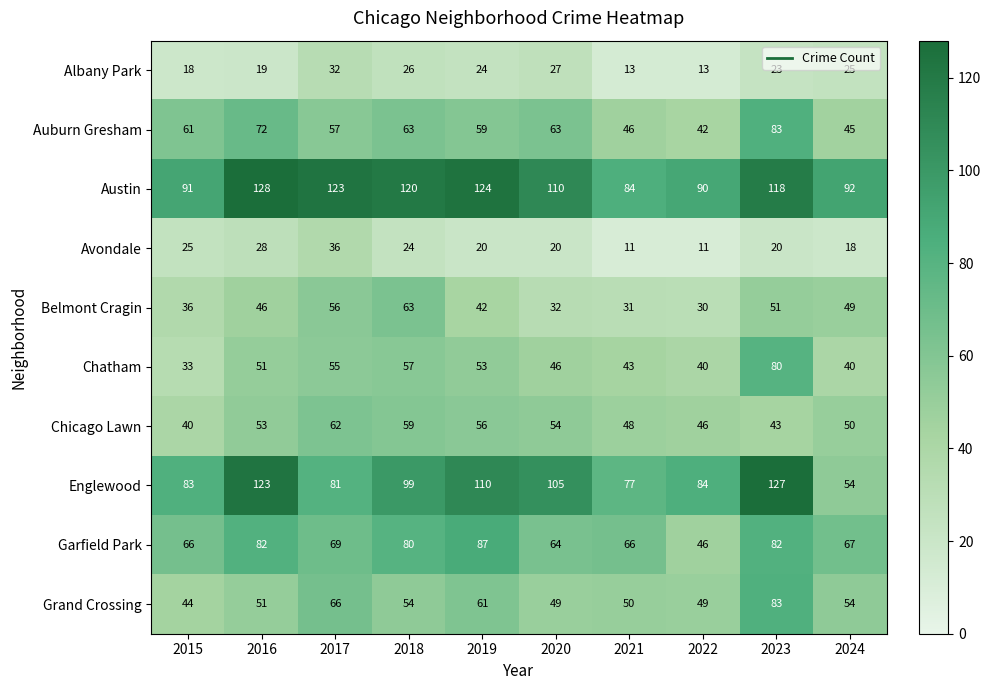

What is the greatest value displayed?

128